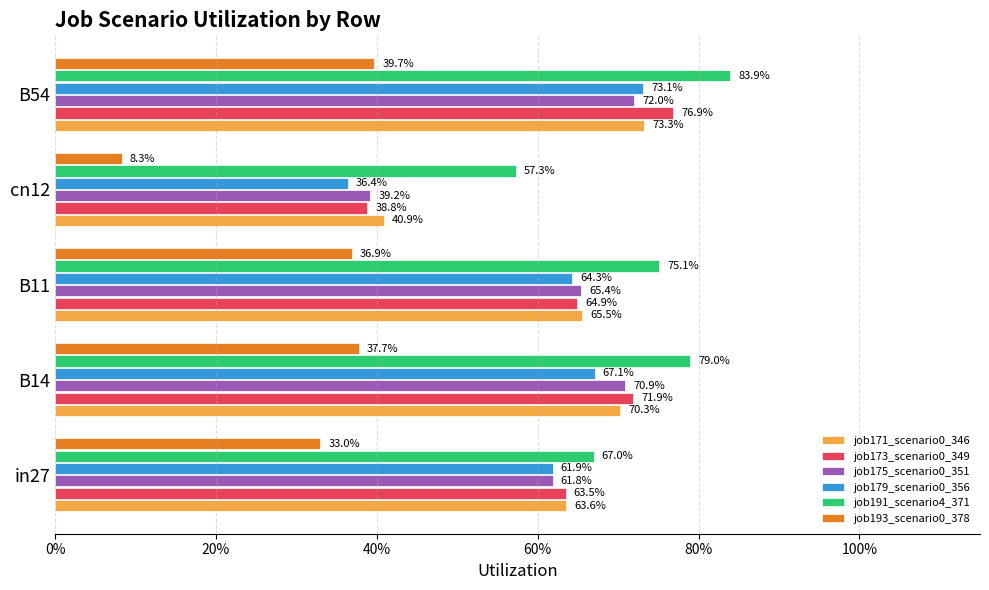

Which series has the largest range (max minus min)?

job173_scenario0_349